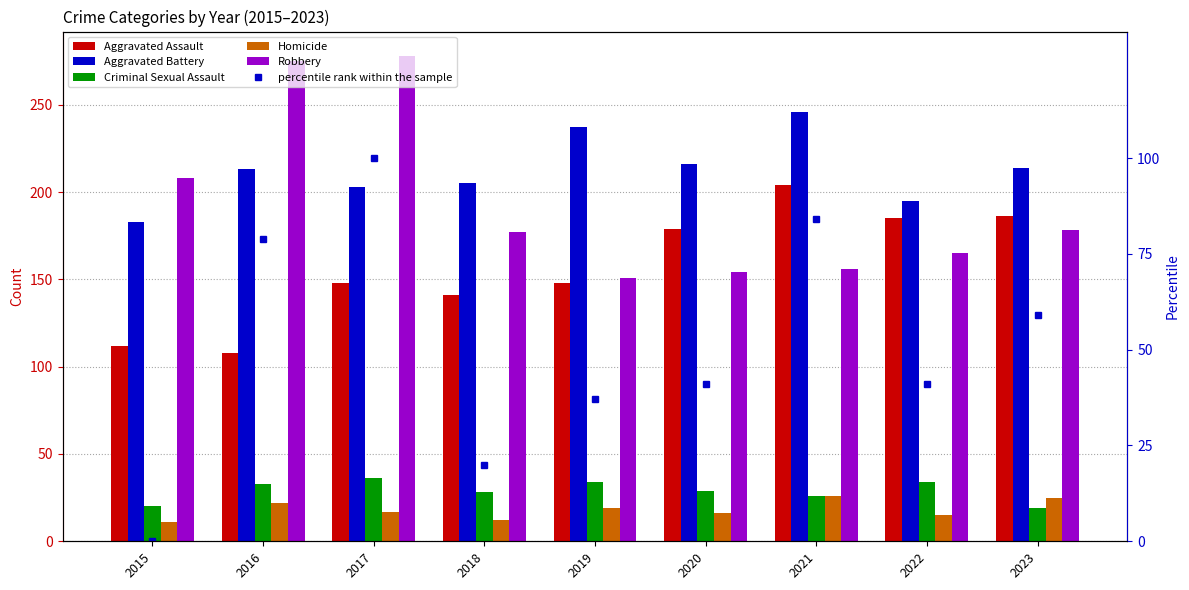

At how many categories does at least one series exceed 253?

2